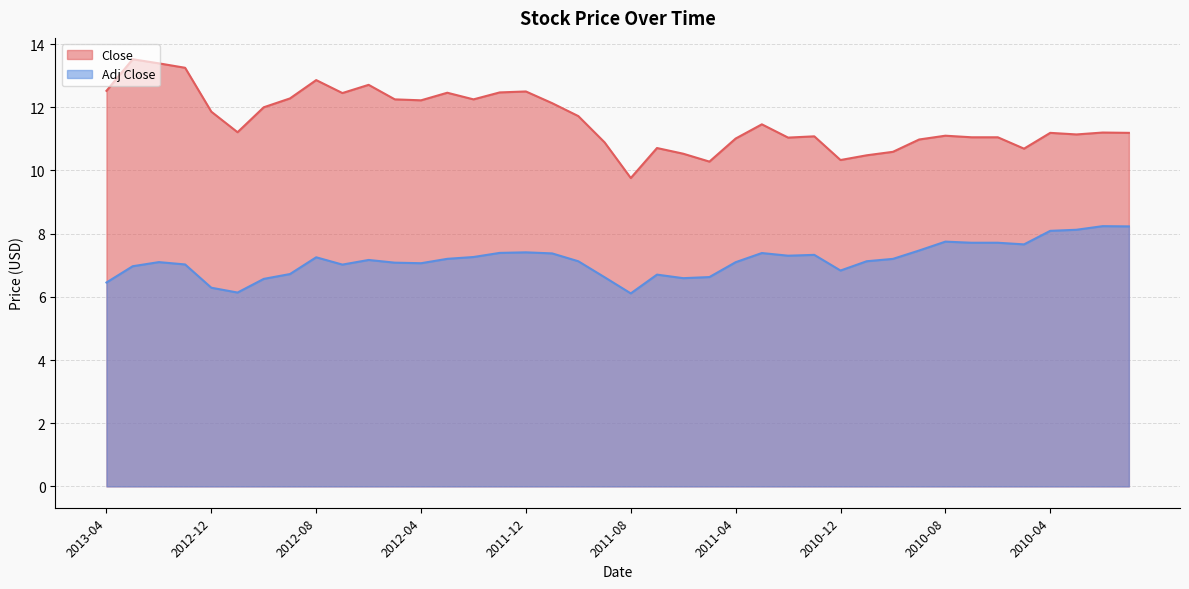

What is the maximum value shown in the chart?

13.5